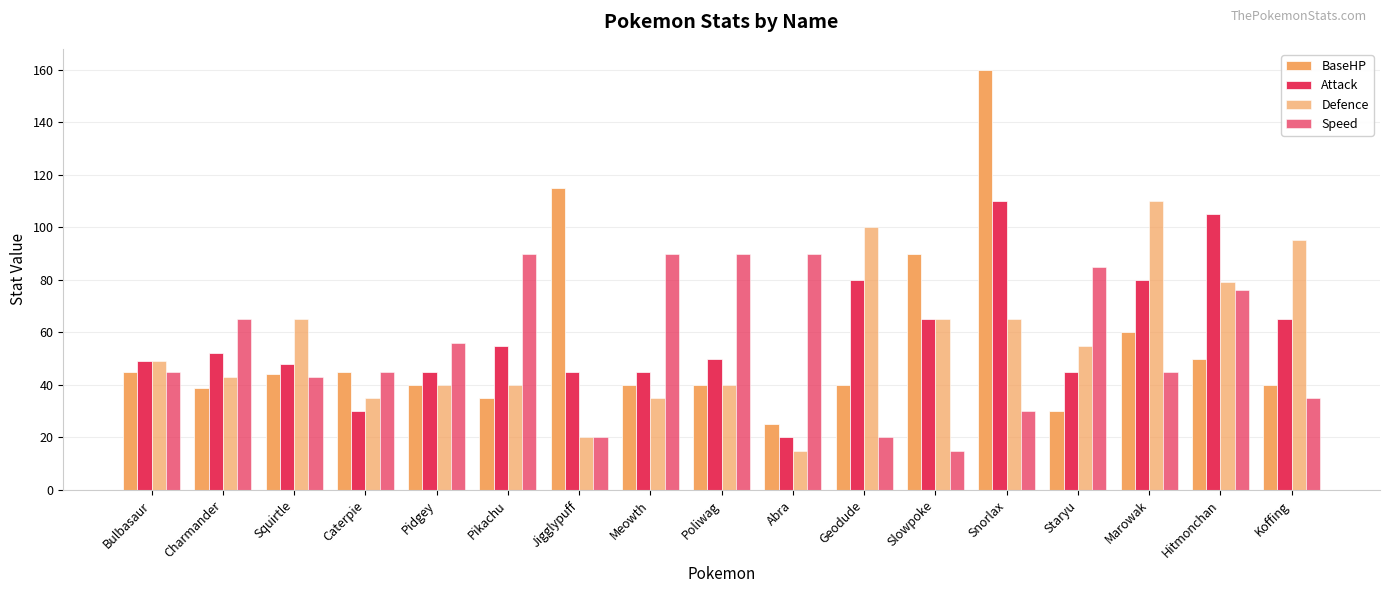

What is the minimum value for BaseHP?

25